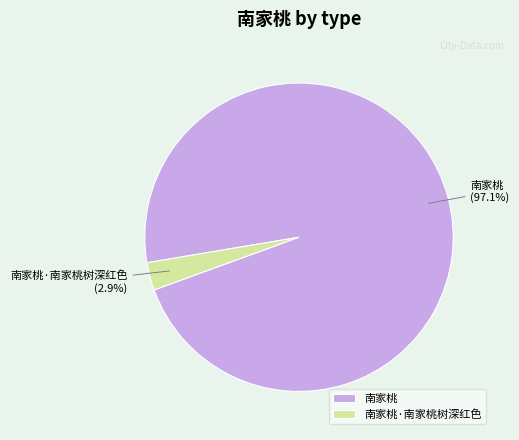

Rank the categories by value from highest to lowest.

南家桃, 南家桃·南家桃树深红色